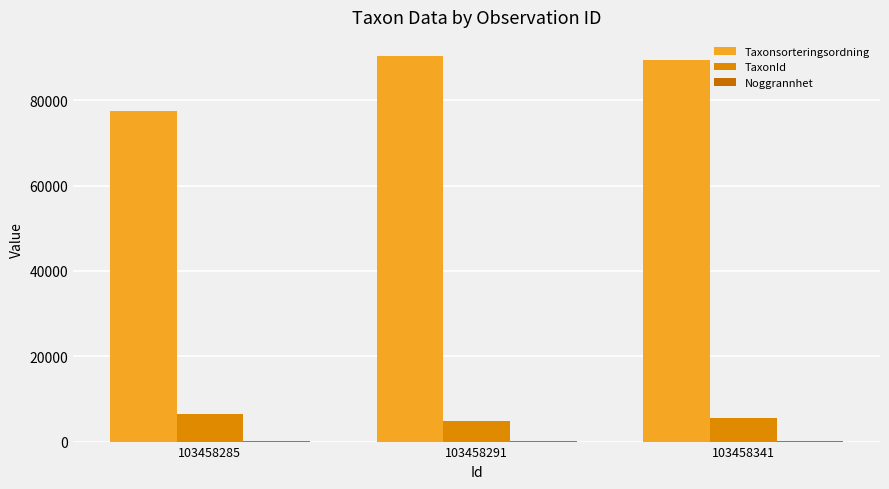

Are the bars horizontal?

No